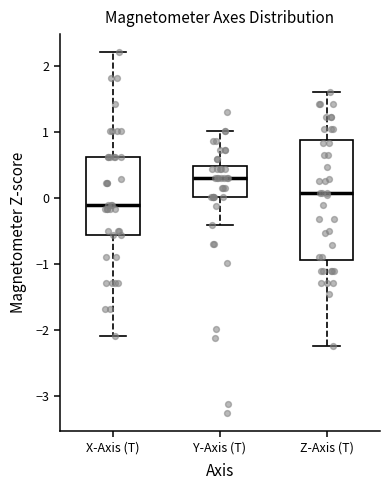

Reading left to right, transcribe this box plot: for each box, give where its median line is, the range the box spans, and where its two whiskers end, as read against the y-axis. The values are not printed on the chart, so give them approximately, as read against the axis.

X-Axis (T): median -0.1, box -0.6 to 0.6, whiskers -2.1 to 2.2
Y-Axis (T): median 0.3, box 0.0 to 0.5, whiskers -0.4 to 1.0
Z-Axis (T): median 0.1, box -0.9 to 0.9, whiskers -2.2 to 1.6